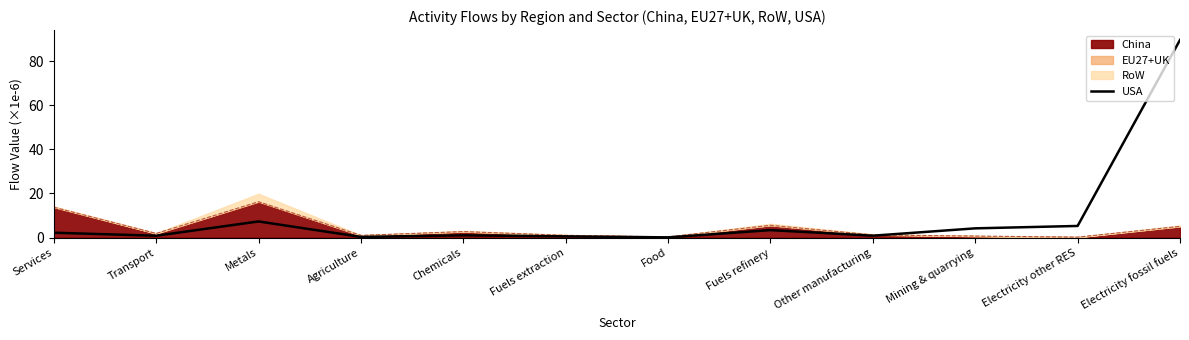

What is the value of the 6th point from the left?

0.6